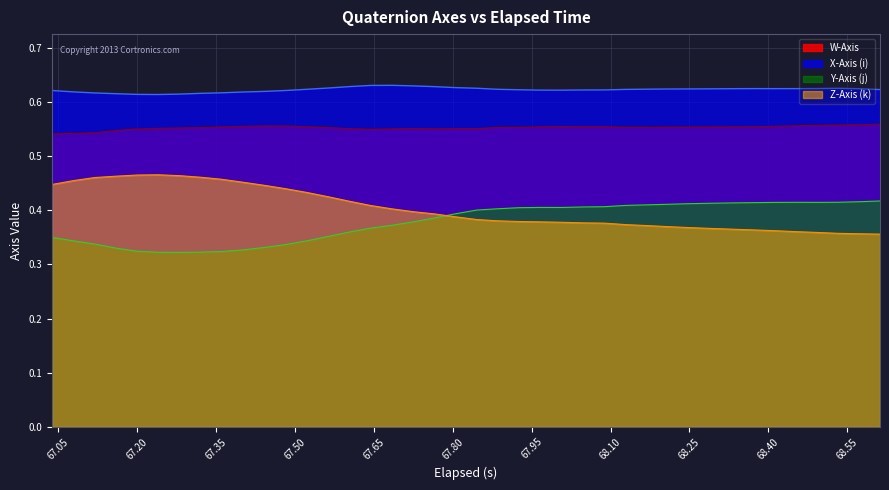

Which series has the largest total across all categories?

X-Axis (i)